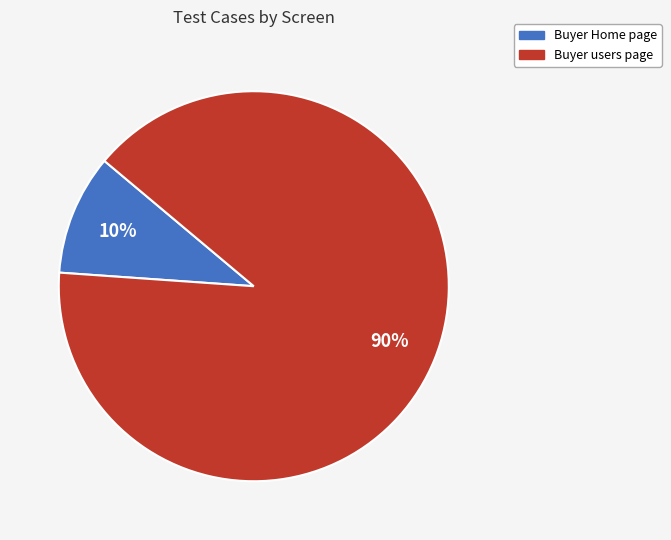

To the nearest percent, what is the difference between the Buyer users page and Buyer Home page slice percentages?

80%